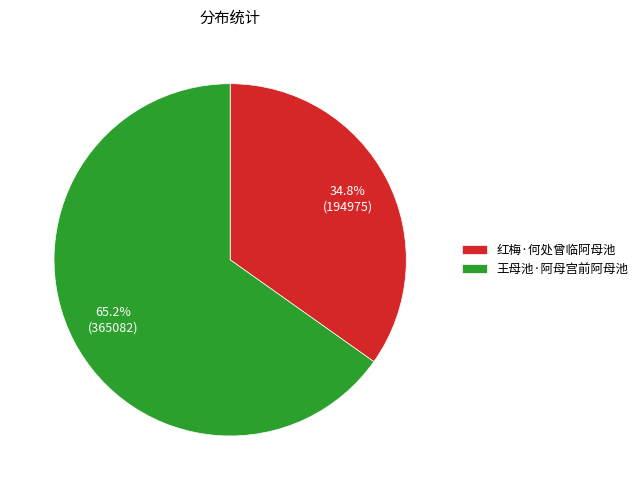

What percentage do 红梅·何处曾临阿母池 and 王母池·阿母宫前阿母池 together represent?

100.0%